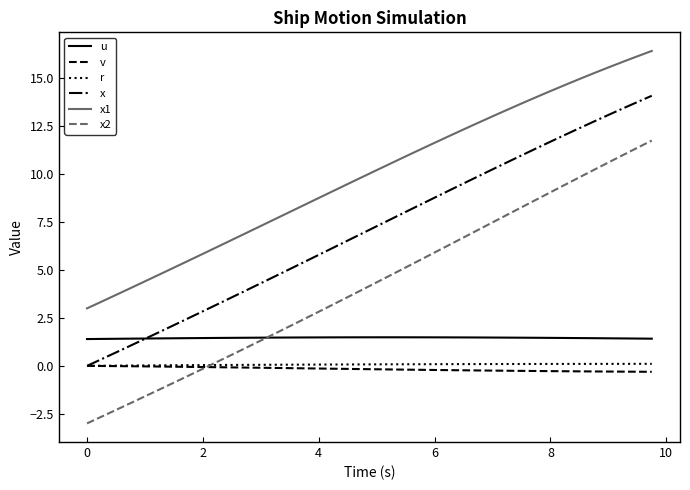

True or false: x1 and x intersect in this chart.

False